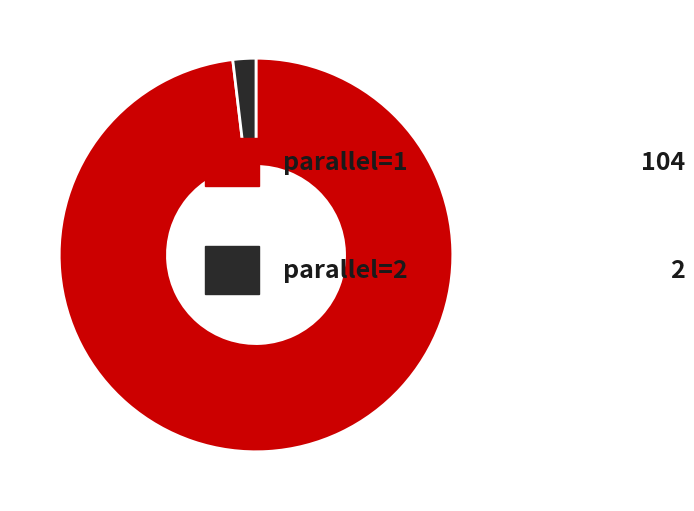

Does any single category account for the majority?

Yes